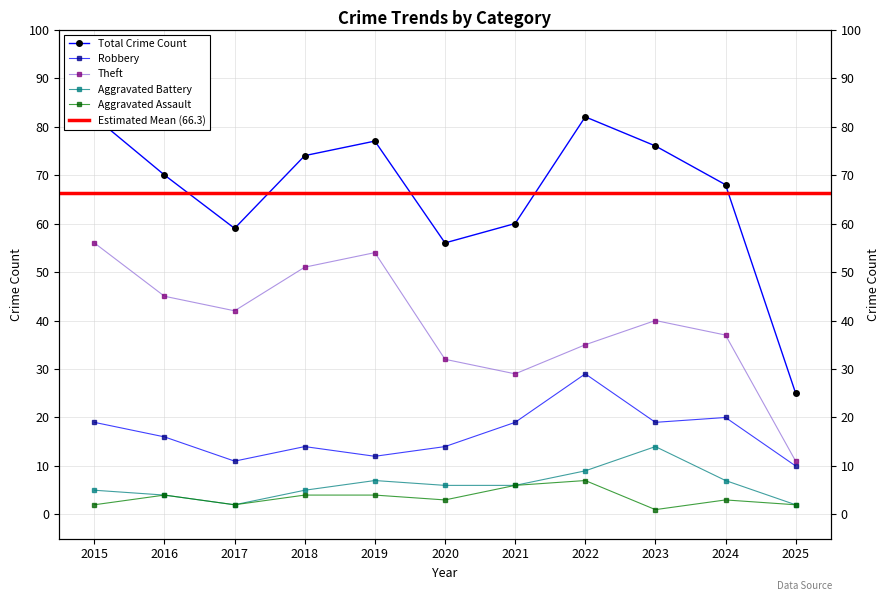

True or false: Total and Robbery cross at least once.

False